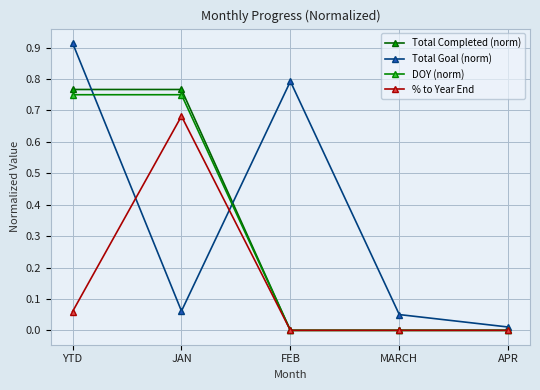

True or false: DOY (norm) has a value of 0.0 at FEB.

True